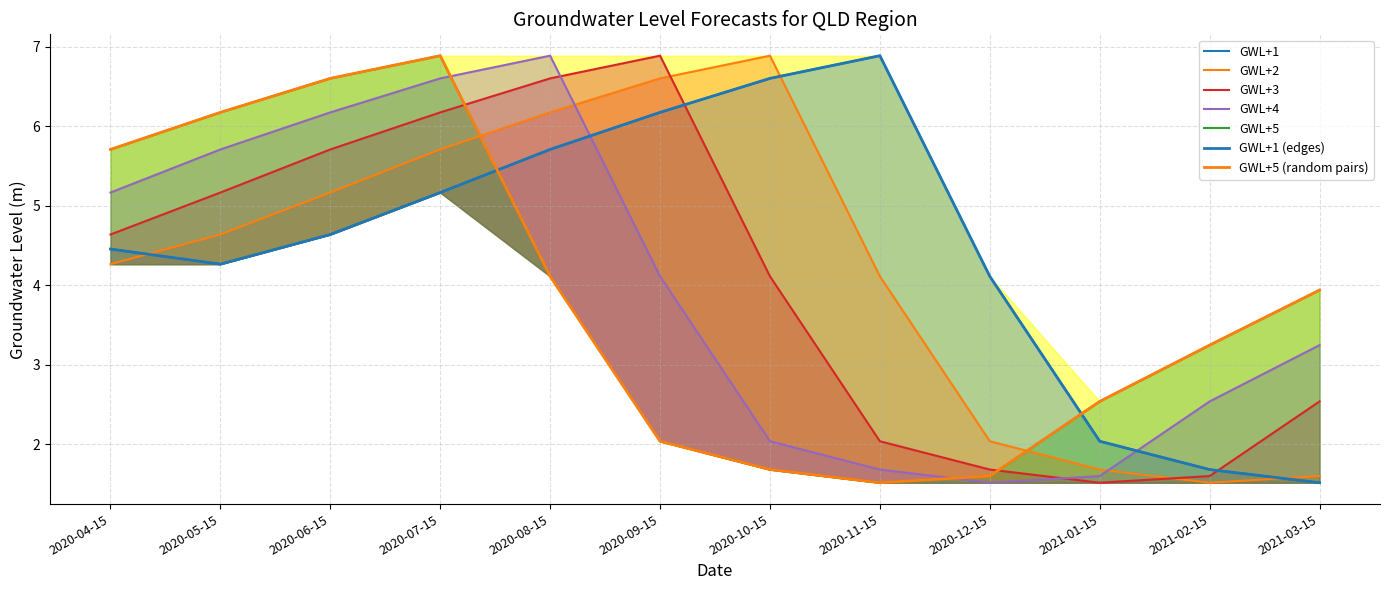

Which series has the widest spread of values?

GWL+1